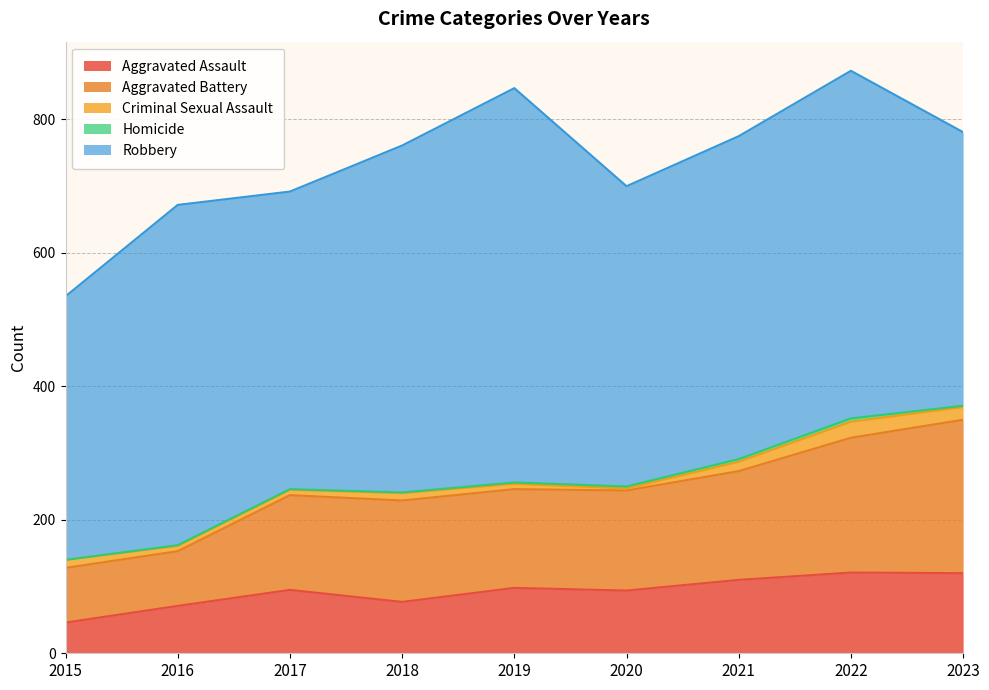

How many values in Homicide are above zero?

8